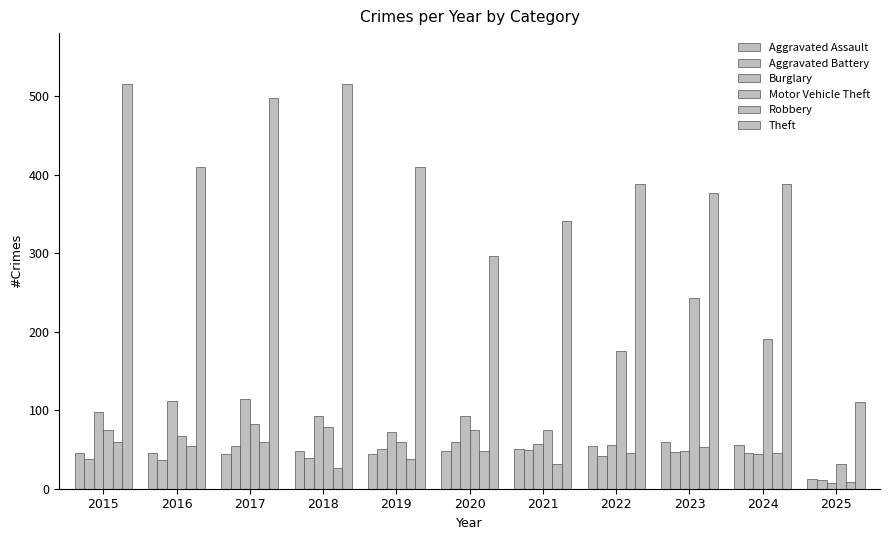

Rank the series at 2019 from highest to lowest value.

Theft, Burglary, Motor Vehicle Theft, Aggravated Battery, Aggravated Assault, Robbery